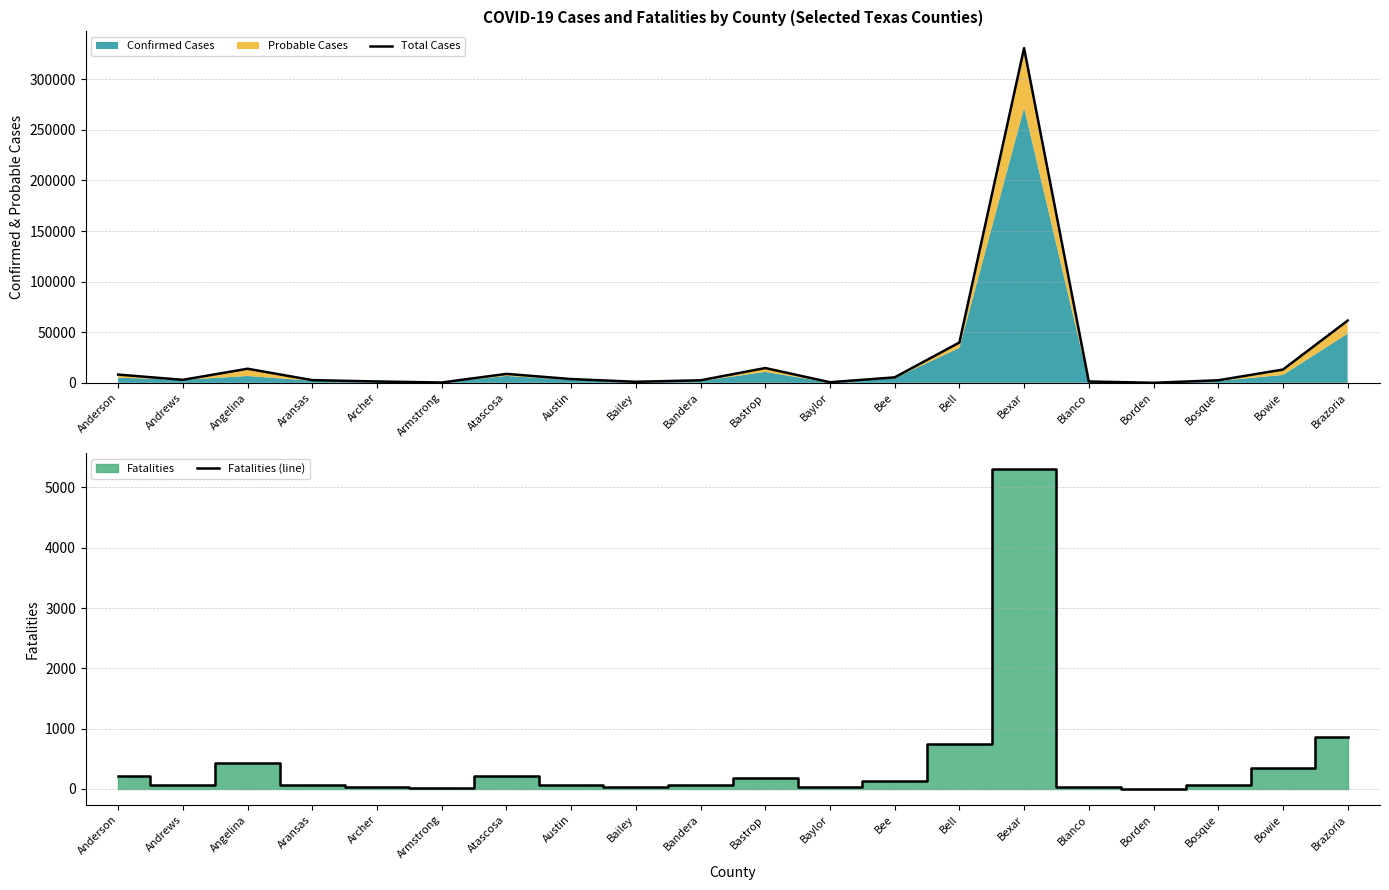

True or false: Total Cases and Fatalities (line) intersect in this chart.

False